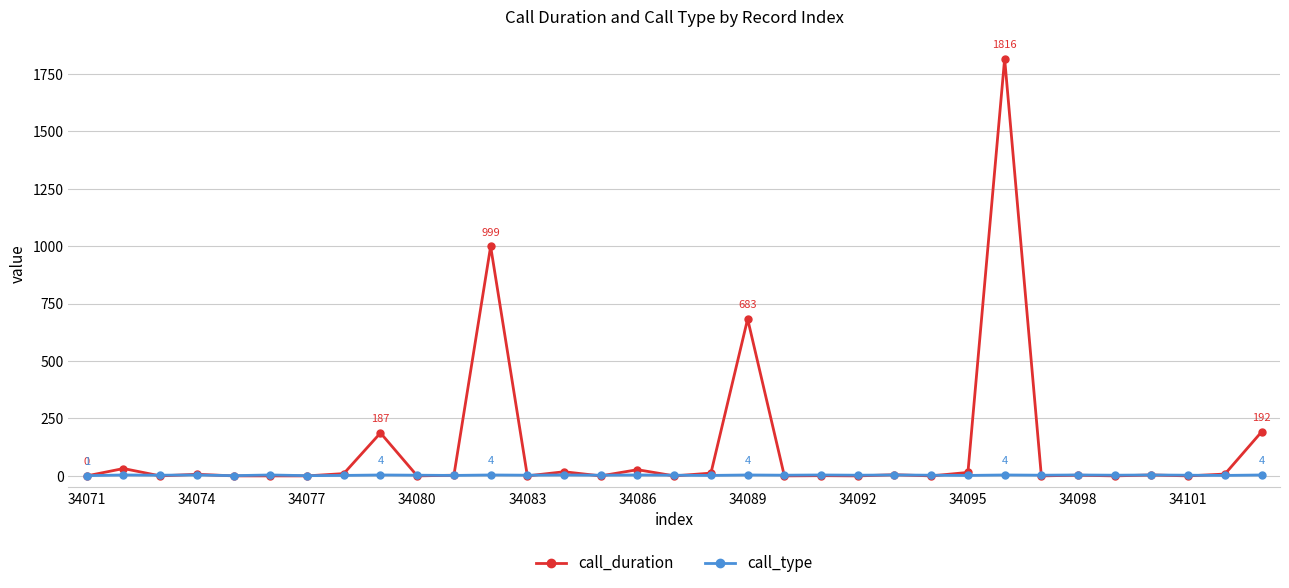

Which series has the widest spread of values?

call_duration